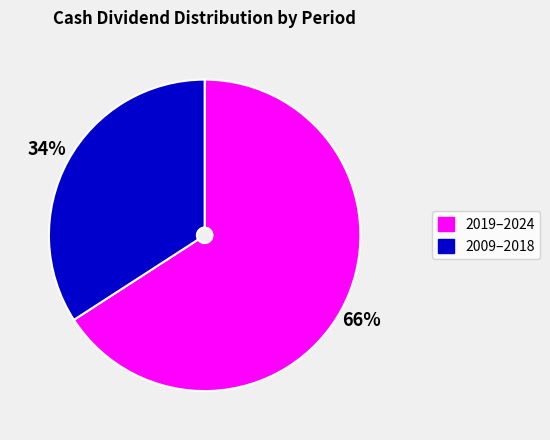

How many segments does this pie chart have?

2